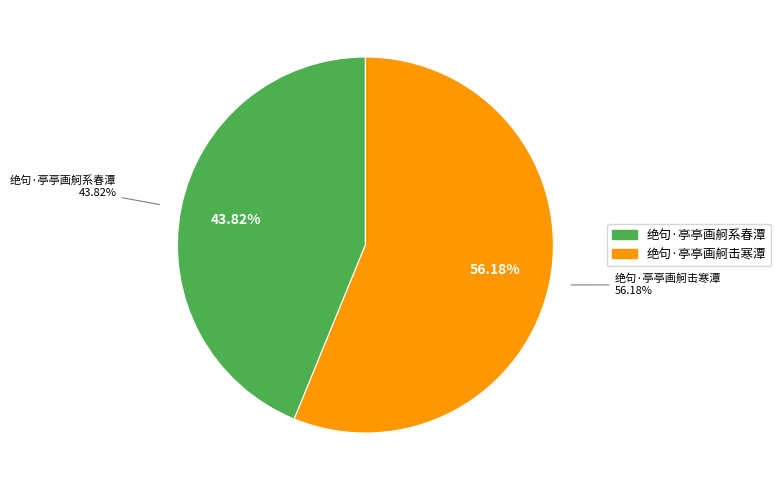

Which slice represents more than half of the pie?

绝句·亭亭画舸击寒潭